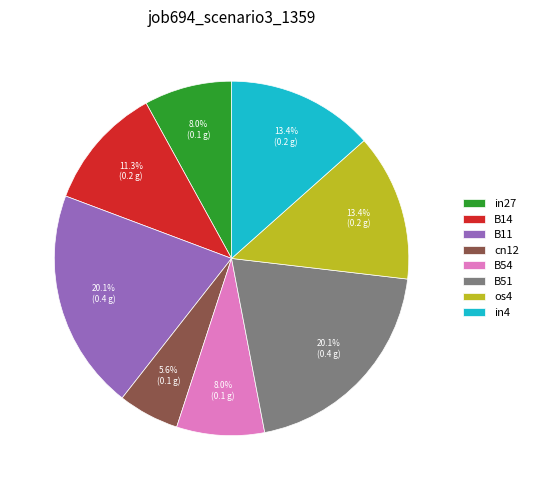

Which slice is the smallest?

cn12